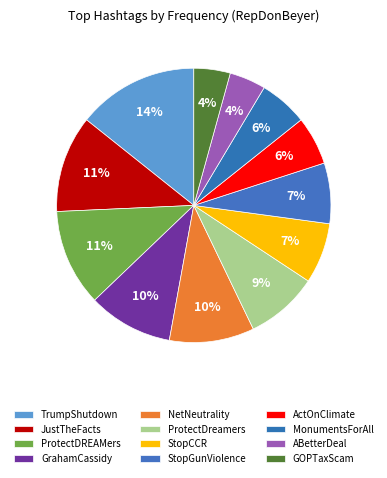

Count the number of slices in the pie.

12